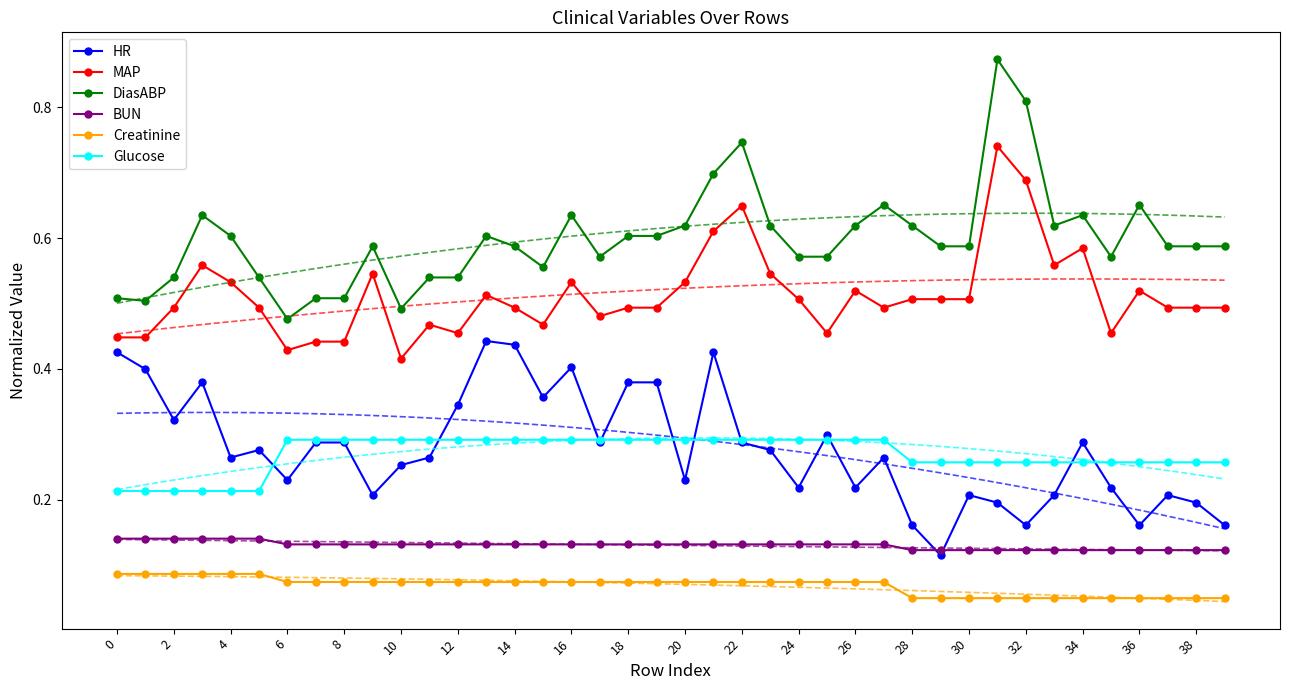

What is the value of the MAP point at the 40th from the left?

0.5